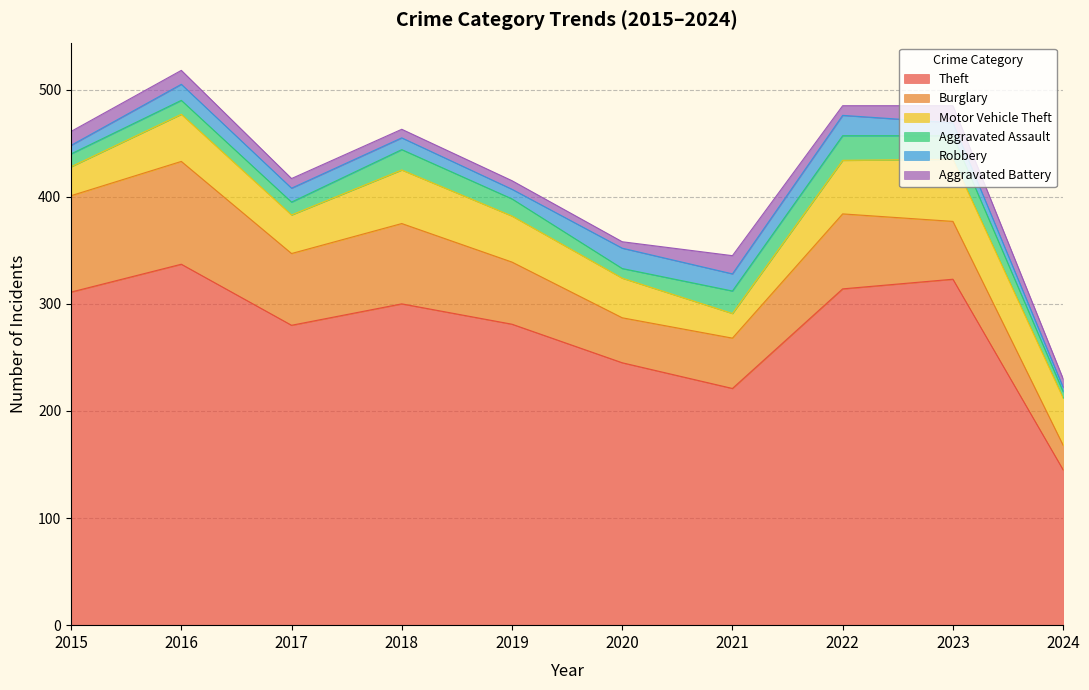

At which category is the sum across all series the highest?

2016